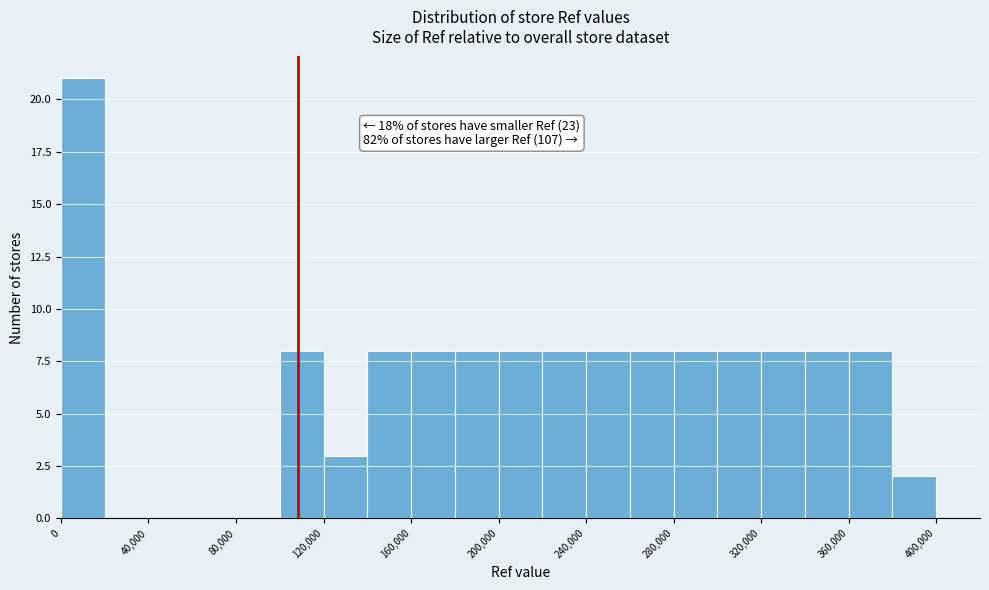

Which range on the x-axis has the tallest bar?

0 to 20000